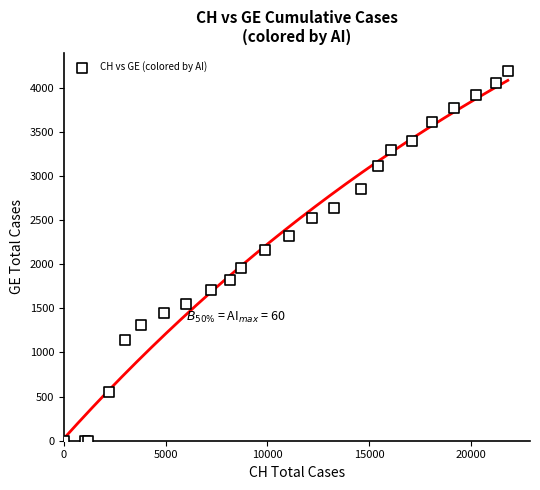

What Y value in the scatter plot is closest to 2093?

2160